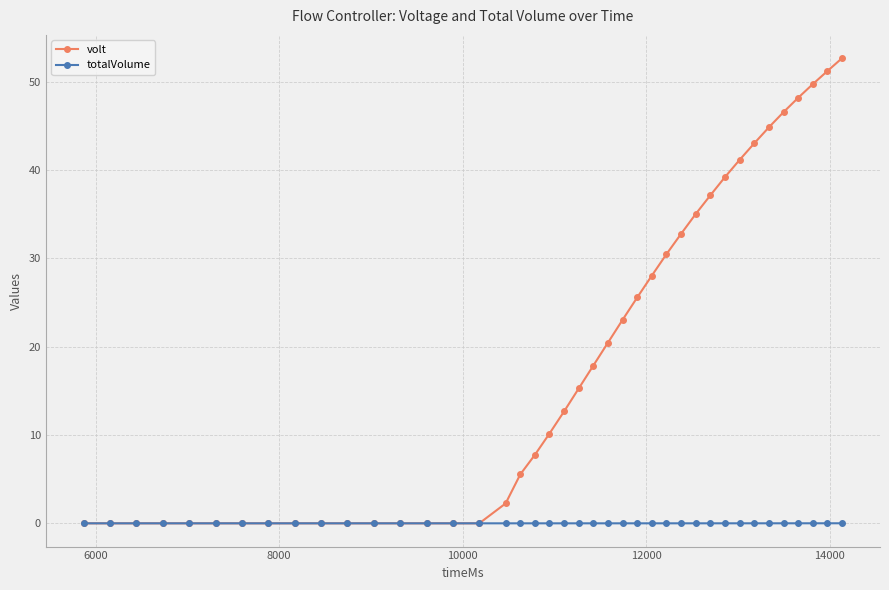

Which series has the largest range (max minus min)?

volt